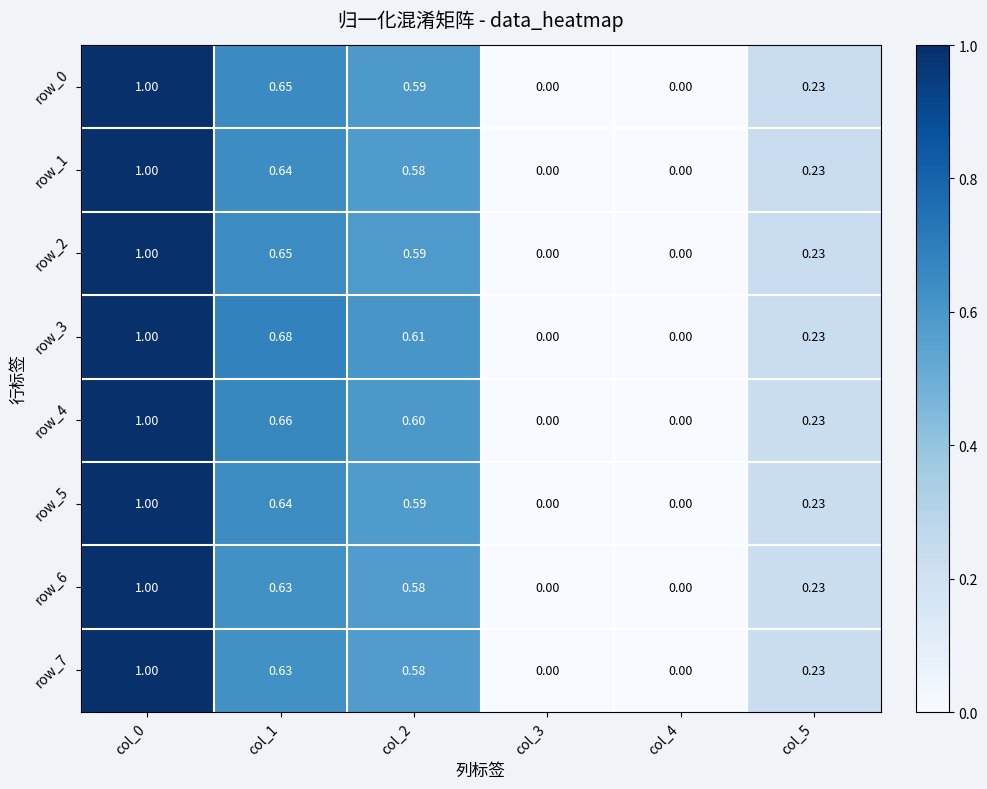

The value of row_5 at col_1 is 0.6. True or false?

True